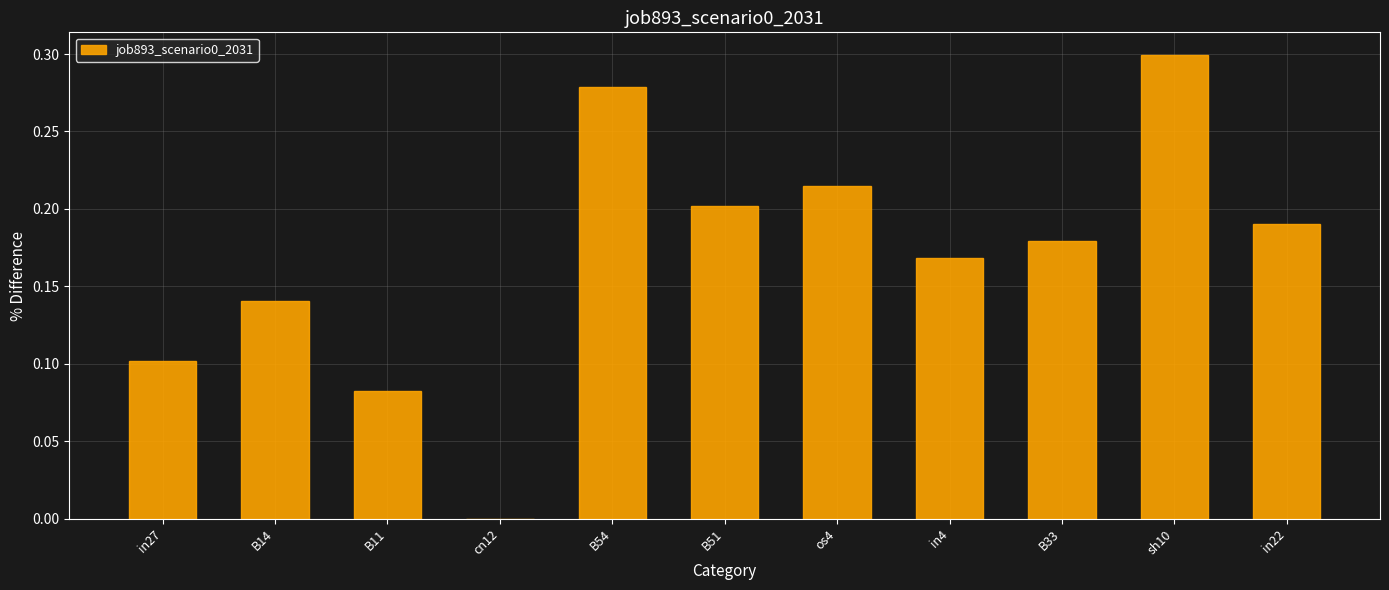

Which category has the highest value across all series?

sh10